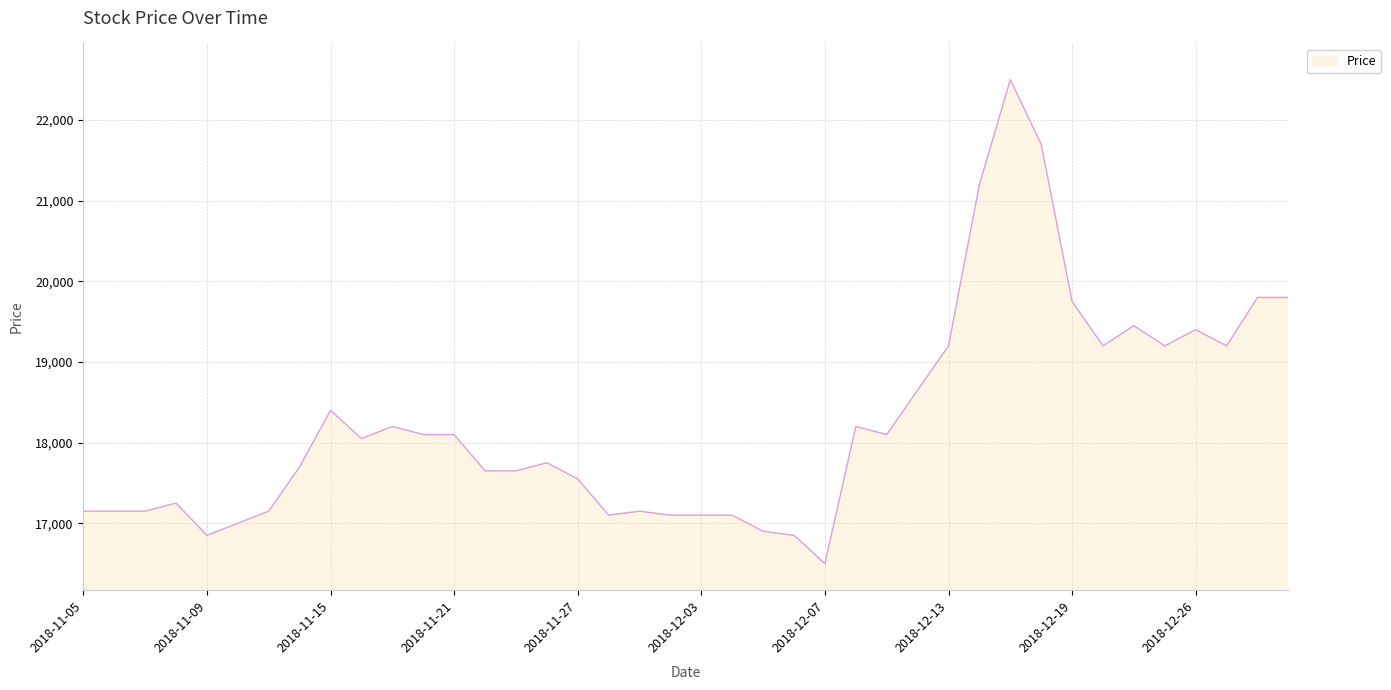

What is the smallest value displayed?

16500